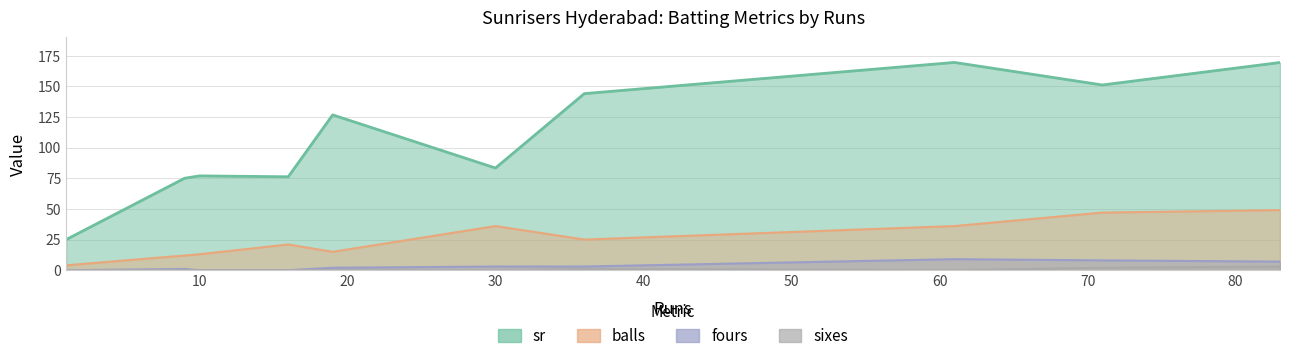

How many lines are shown in the chart?

4